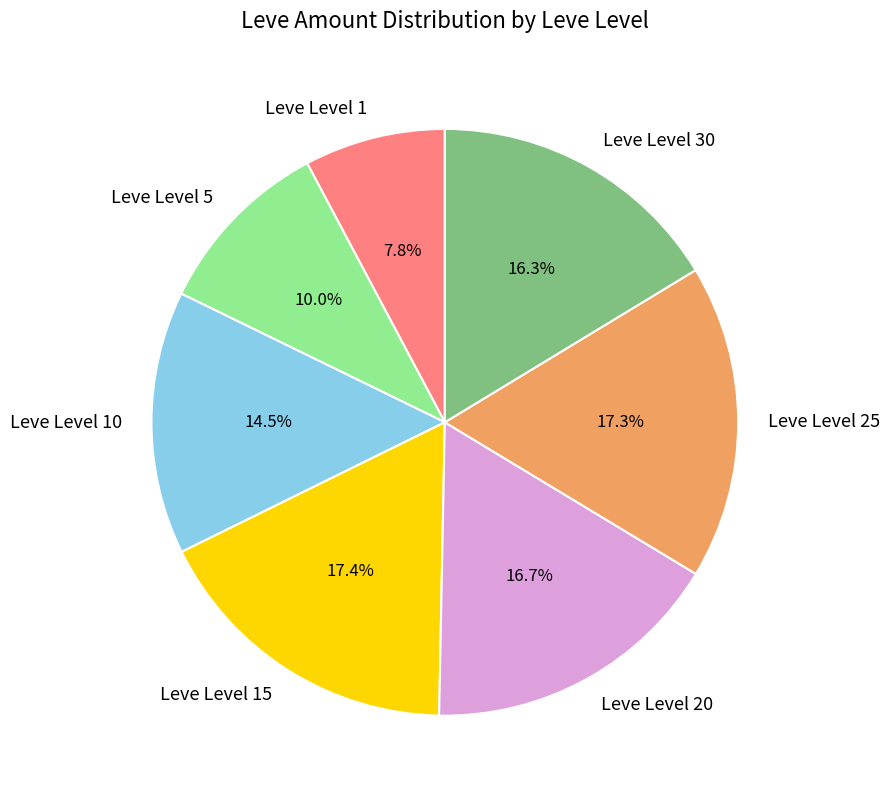

Between Leve Level 20 and Leve Level 5, which is larger?

Leve Level 20